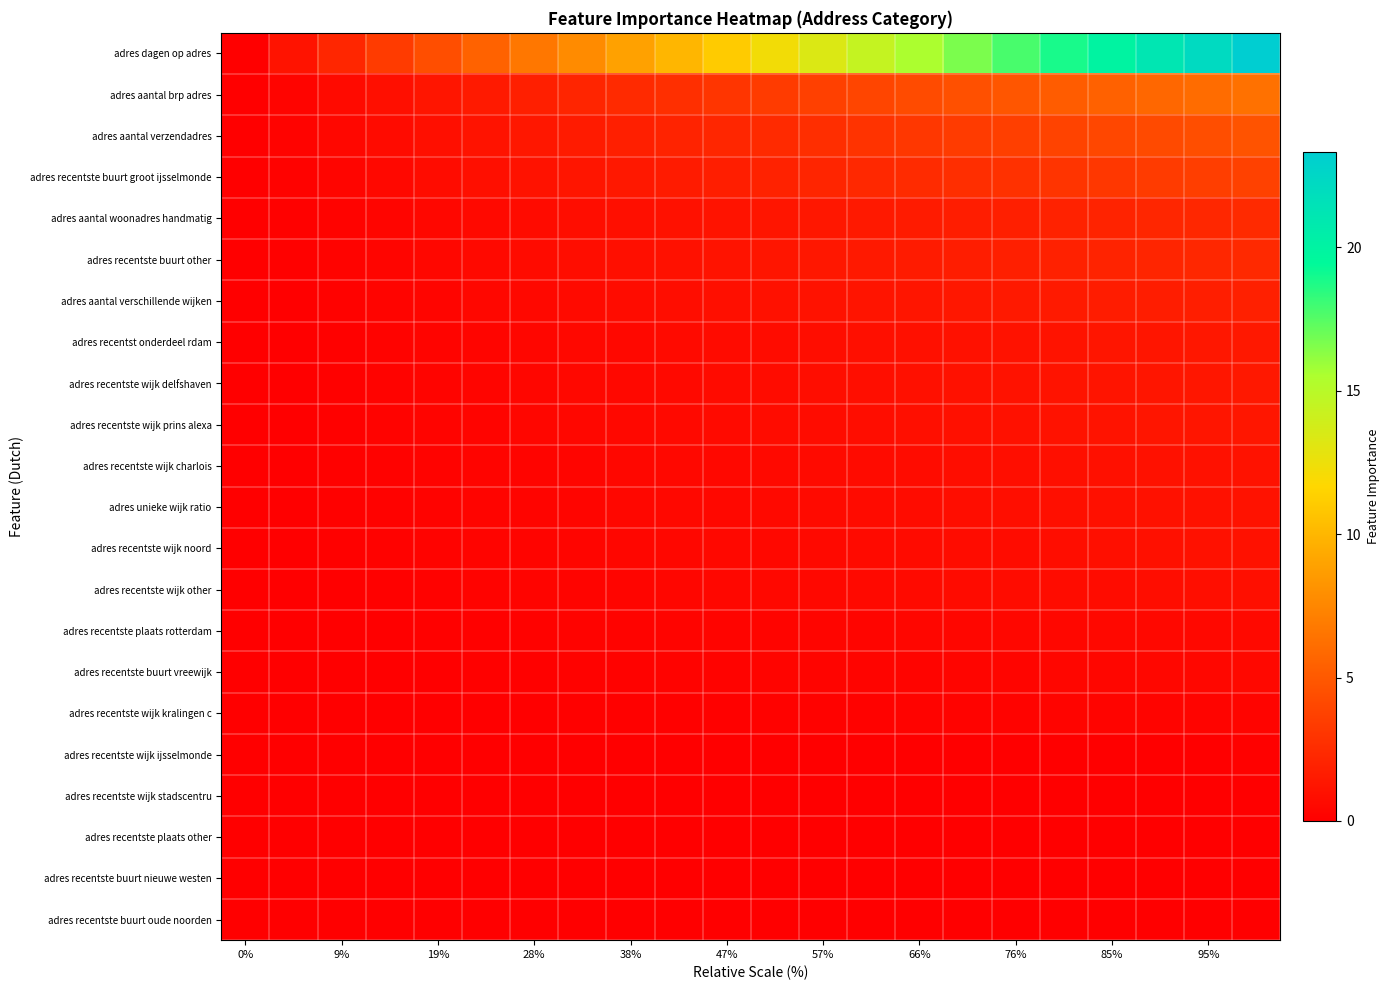

At how many categories does at least one series exceed 21?

3